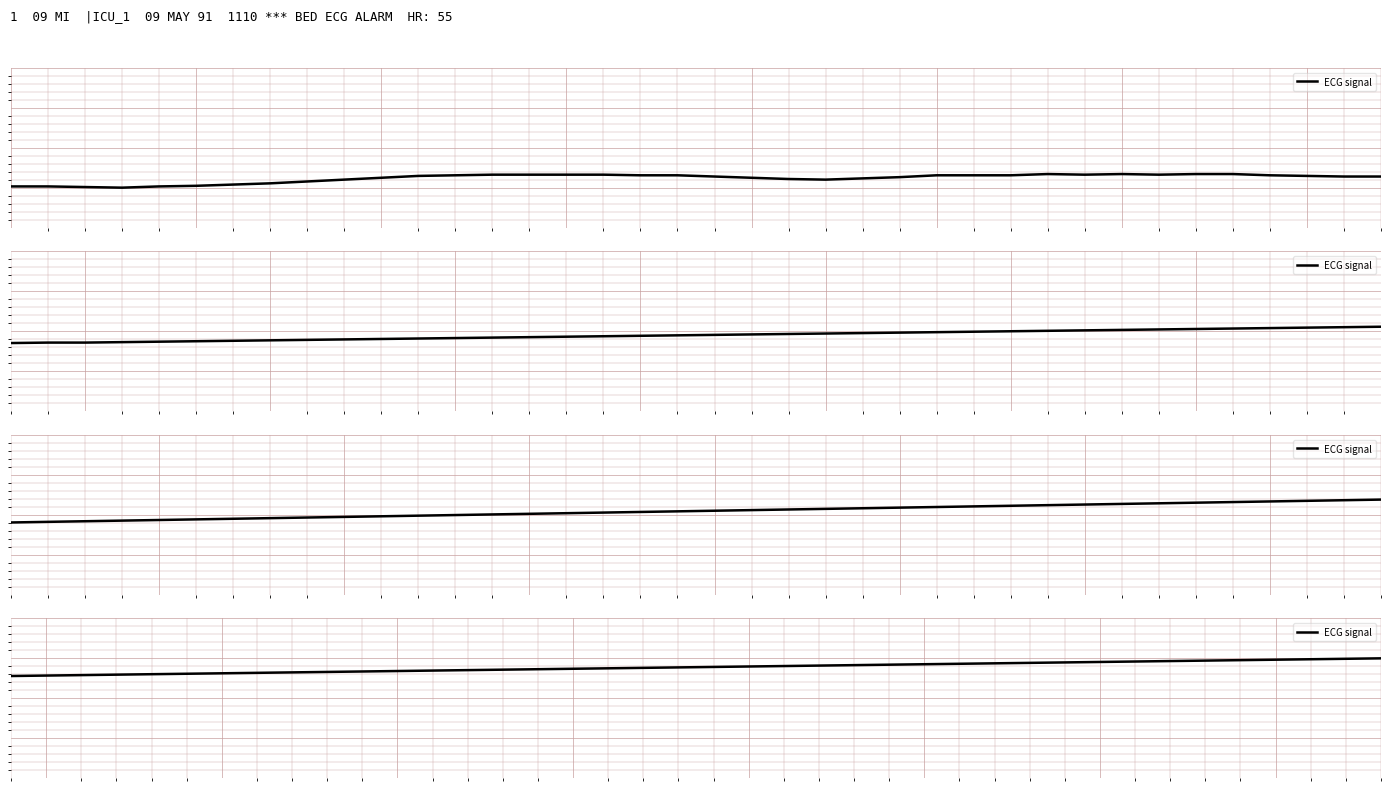

What is the difference between the maximum and second lowest values?

0.4